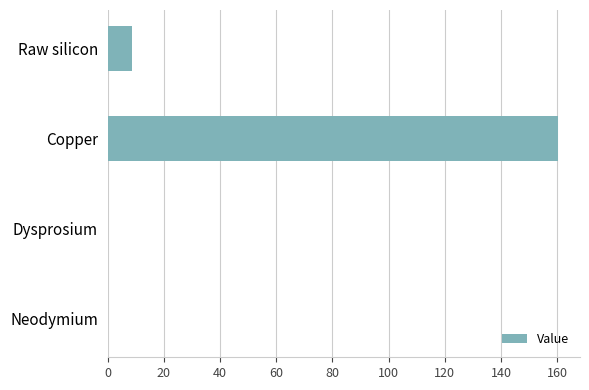

At which label is the value closest to 80?

Raw silicon